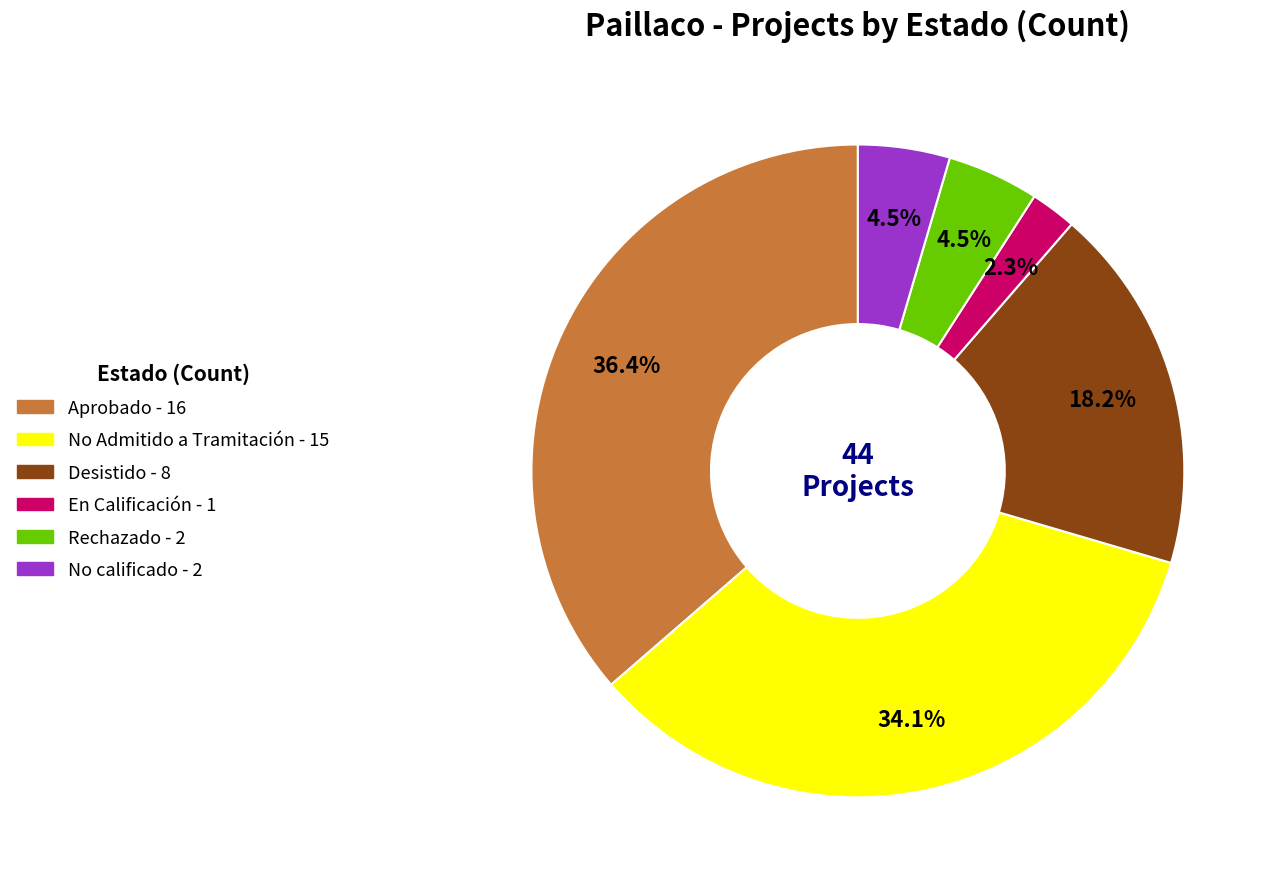

To the nearest percent, what is the average slice percentage?

17%